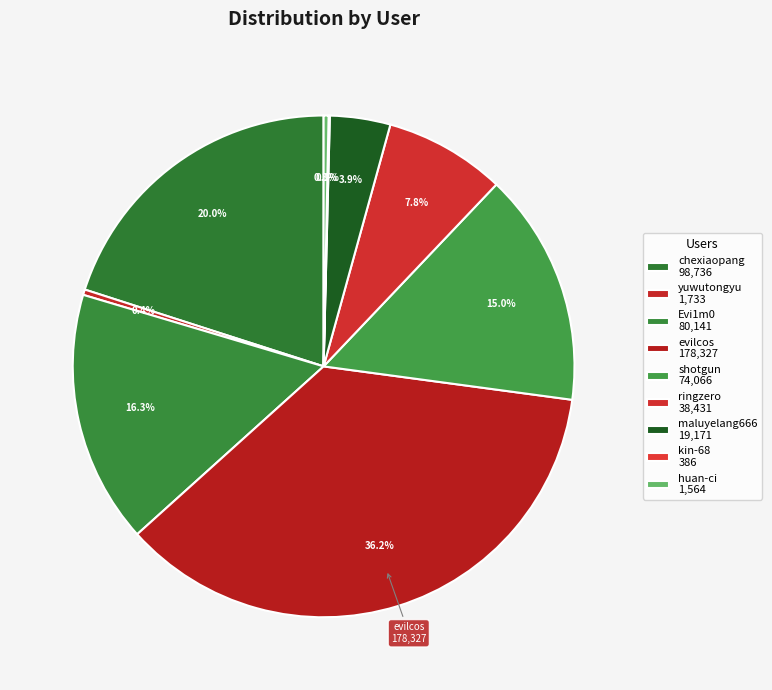

True or false: chexiaopang accounts for 35% of the total.

False